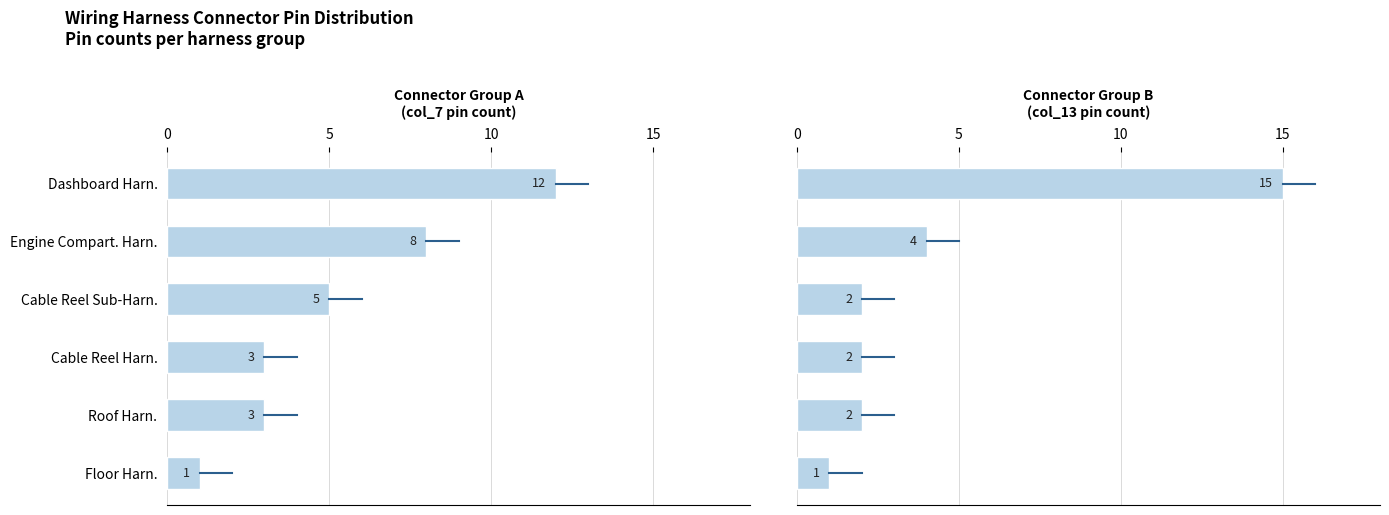

Read the Connector Group A value at 0, to the nearest 5.

10